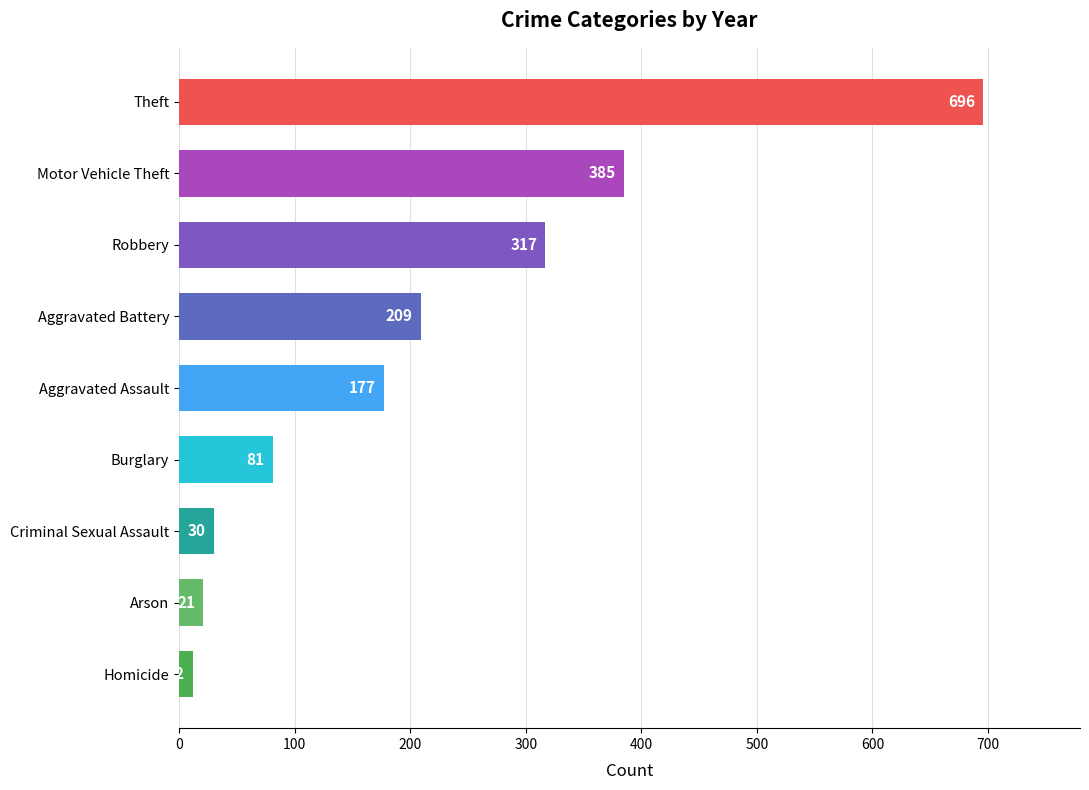

Does the chart contain any negative values?

No